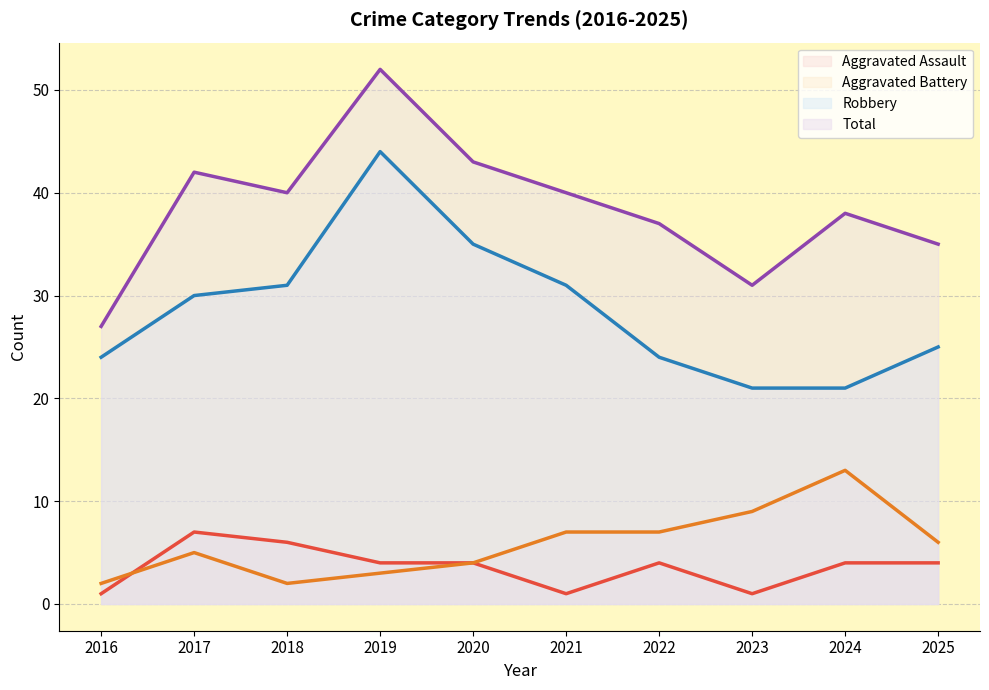

Does the chart display data point markers on the line(s)?

No